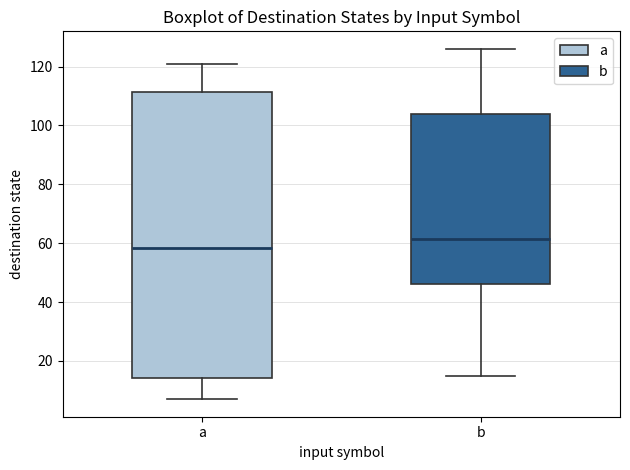

Which box is the tallest, from its lower edge to its upper edge?

a